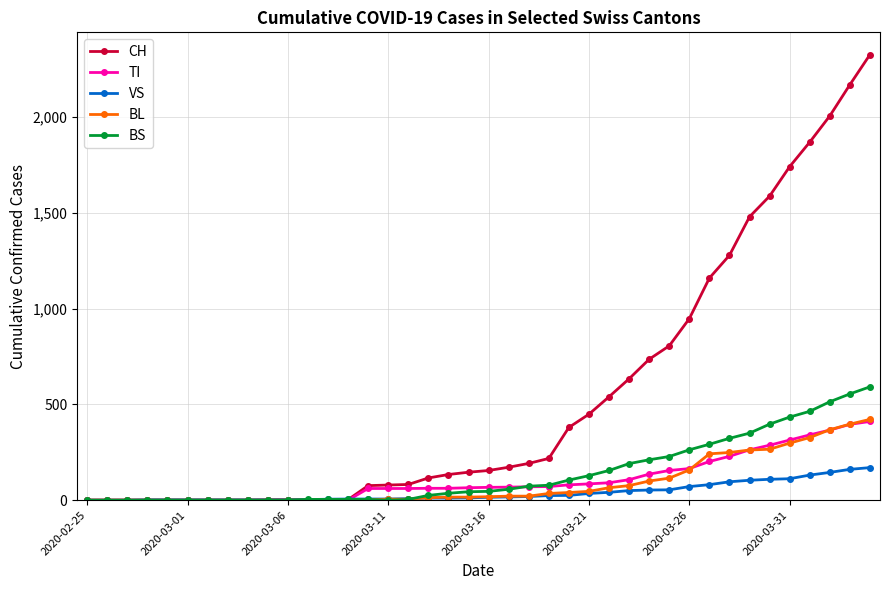

What is the highest value of the CH series?

2327